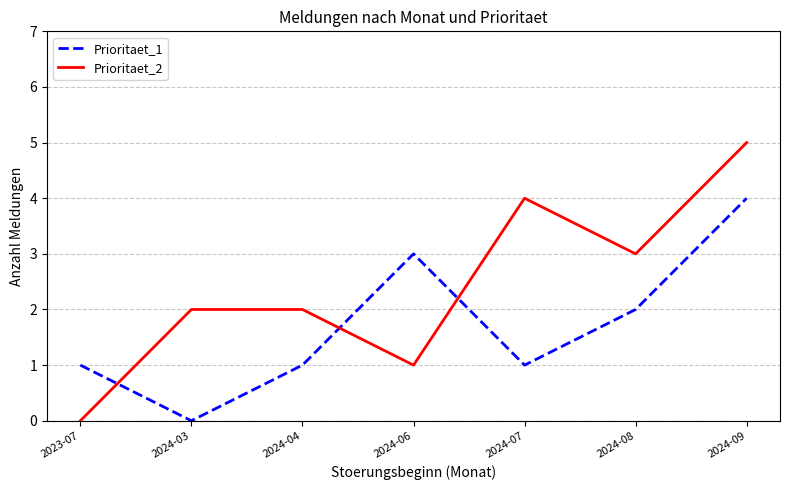

Which series has the largest total across all categories?

Prioritaet_2